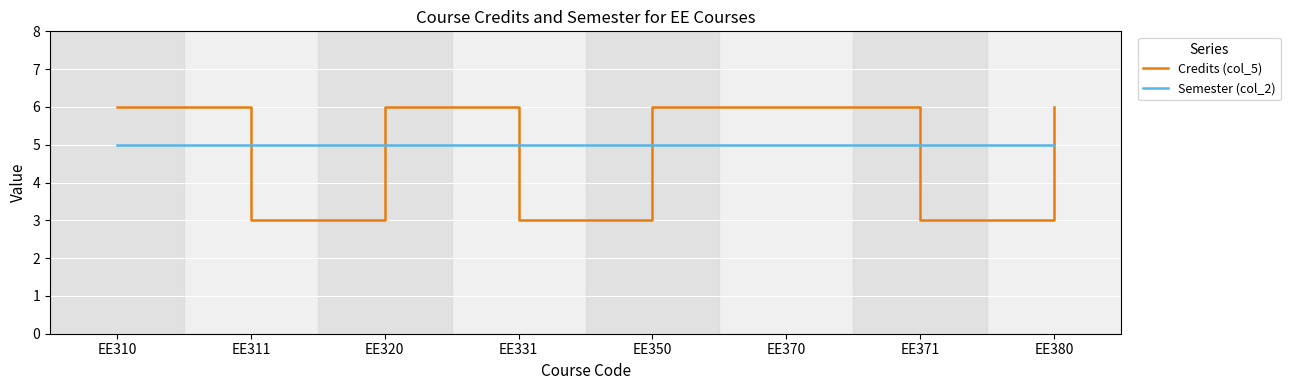

Reading right to left, extract all data points from this chart.

Credits (col_5): 6	3	6	6	3	6	3	6
Semester (col_2): 5	5	5	5	5	5	5	5